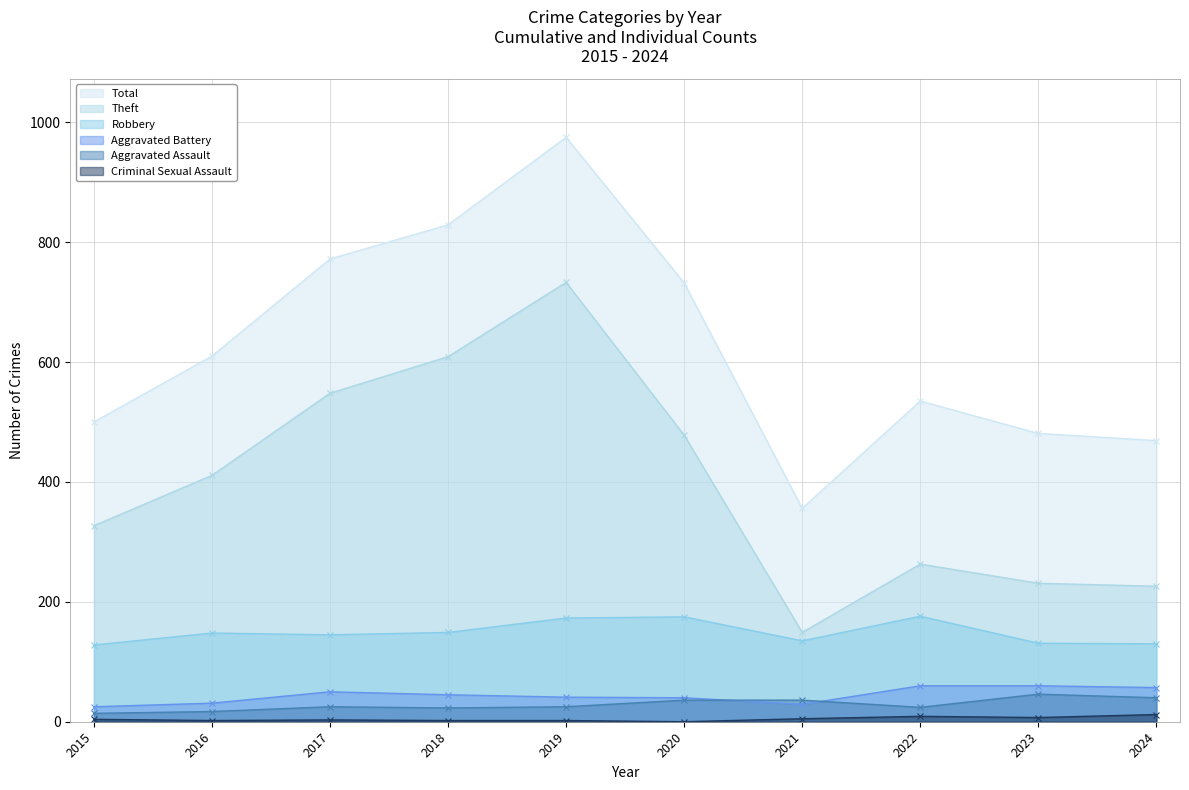

Which series has the largest range (max minus min)?

Total